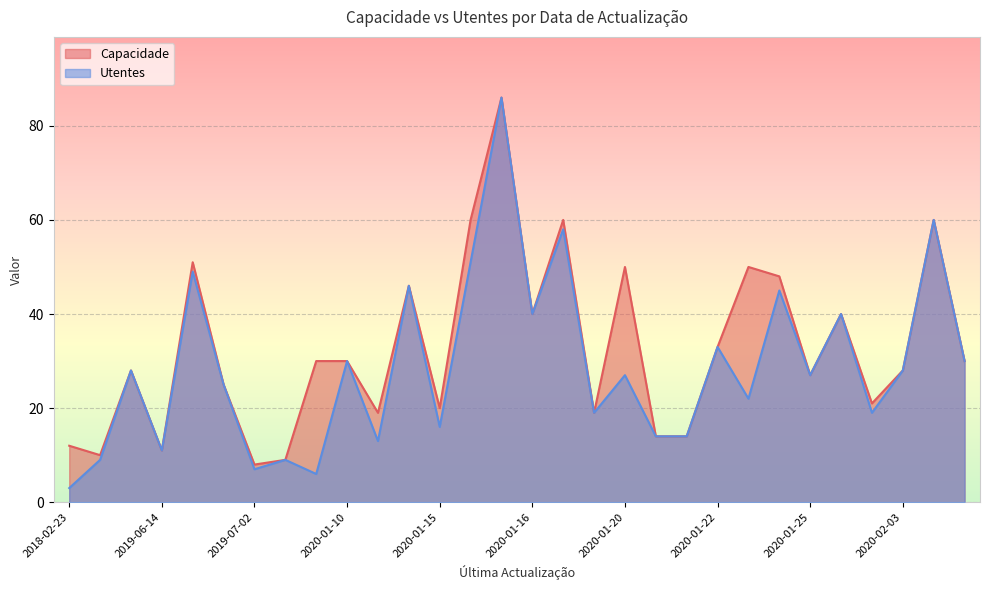

What is the greatest value displayed?

86